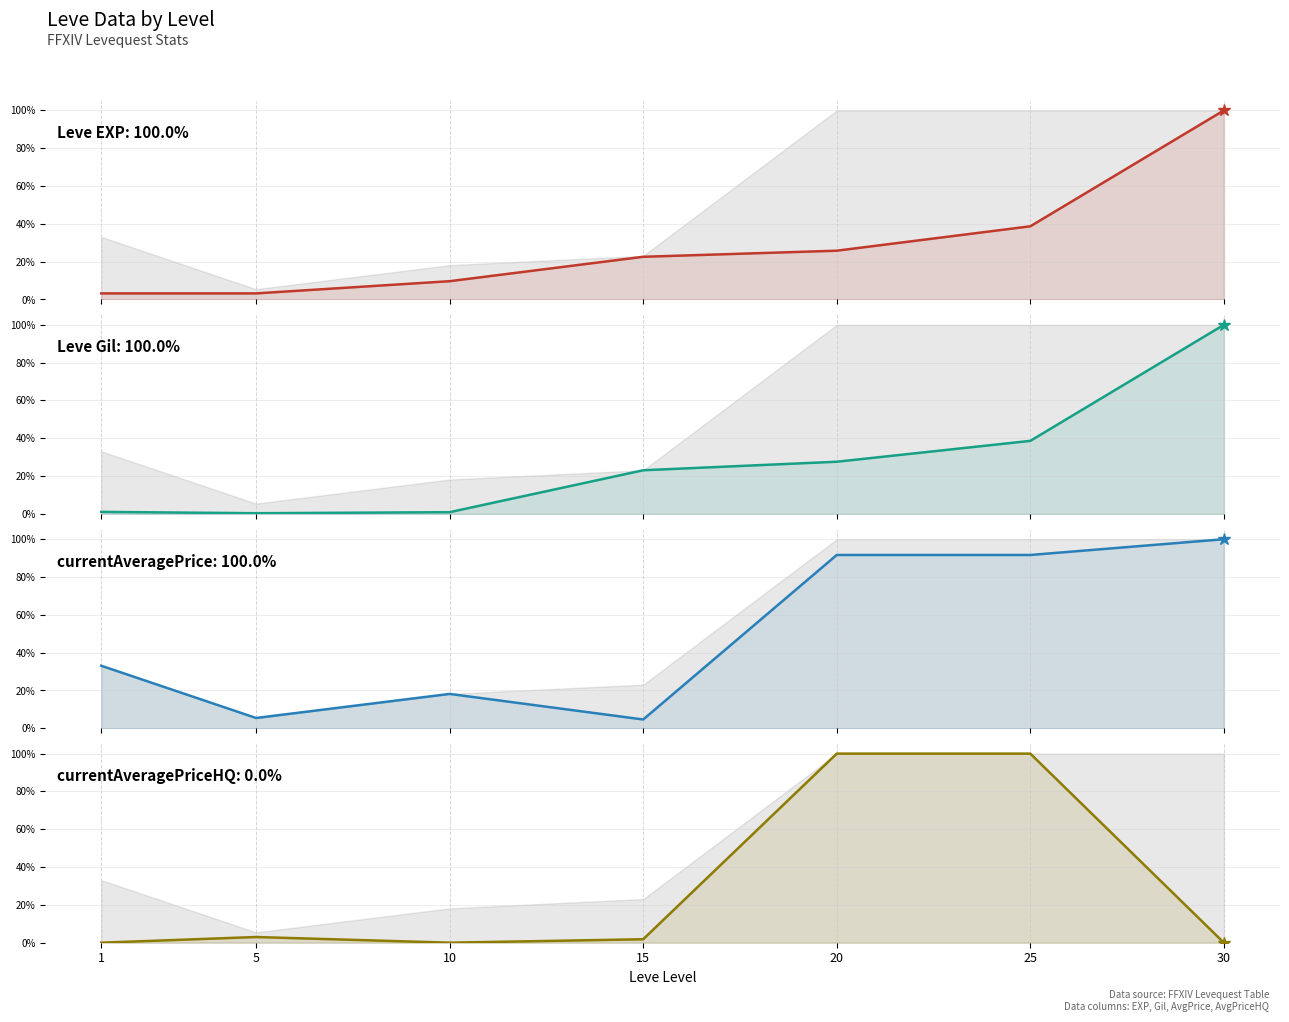

Which category has the highest value in the Leve Gil series?

30